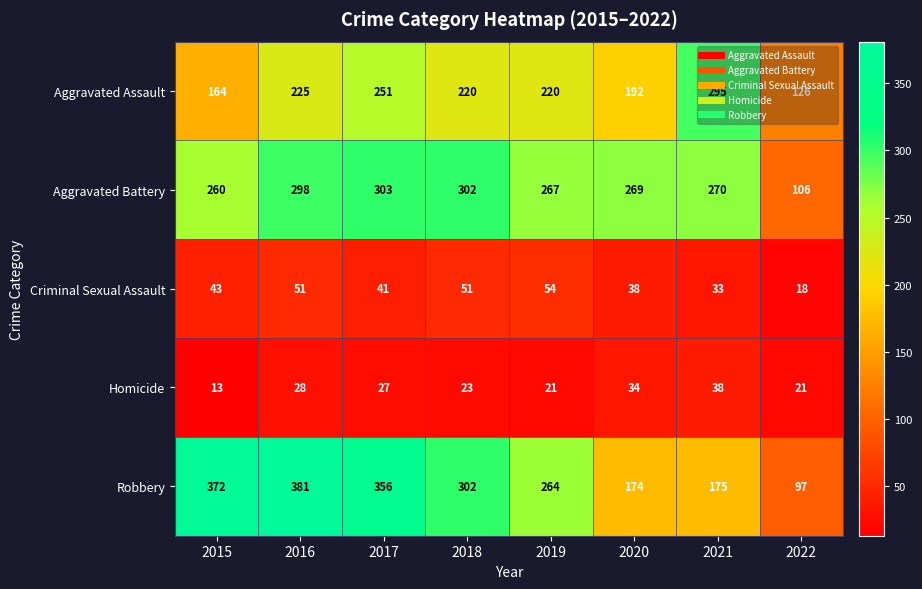

What is the greatest value displayed?

381